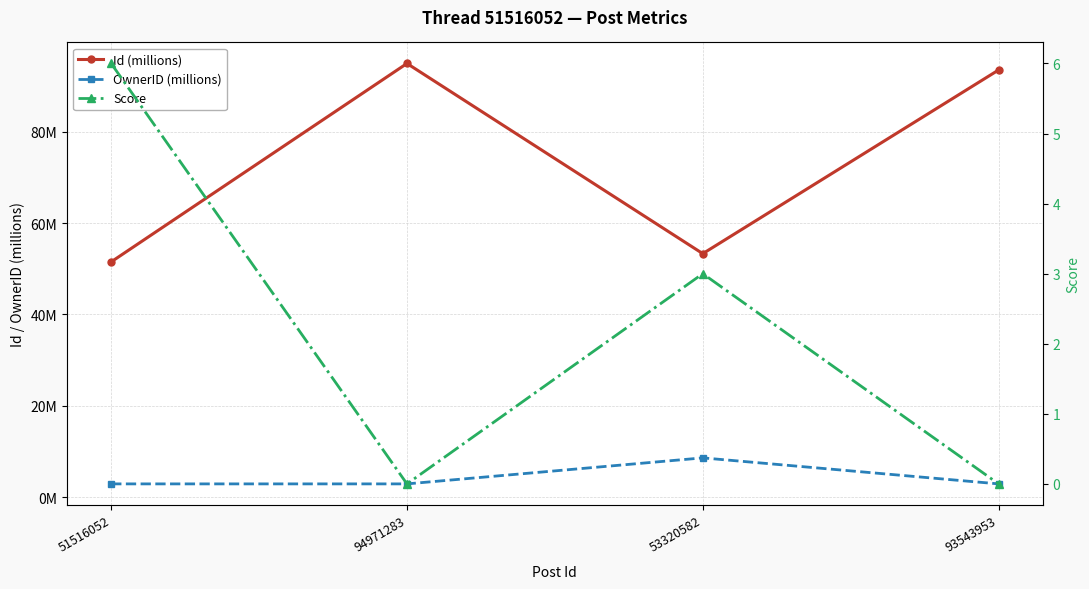

Which category has the highest value across all series?

94971283